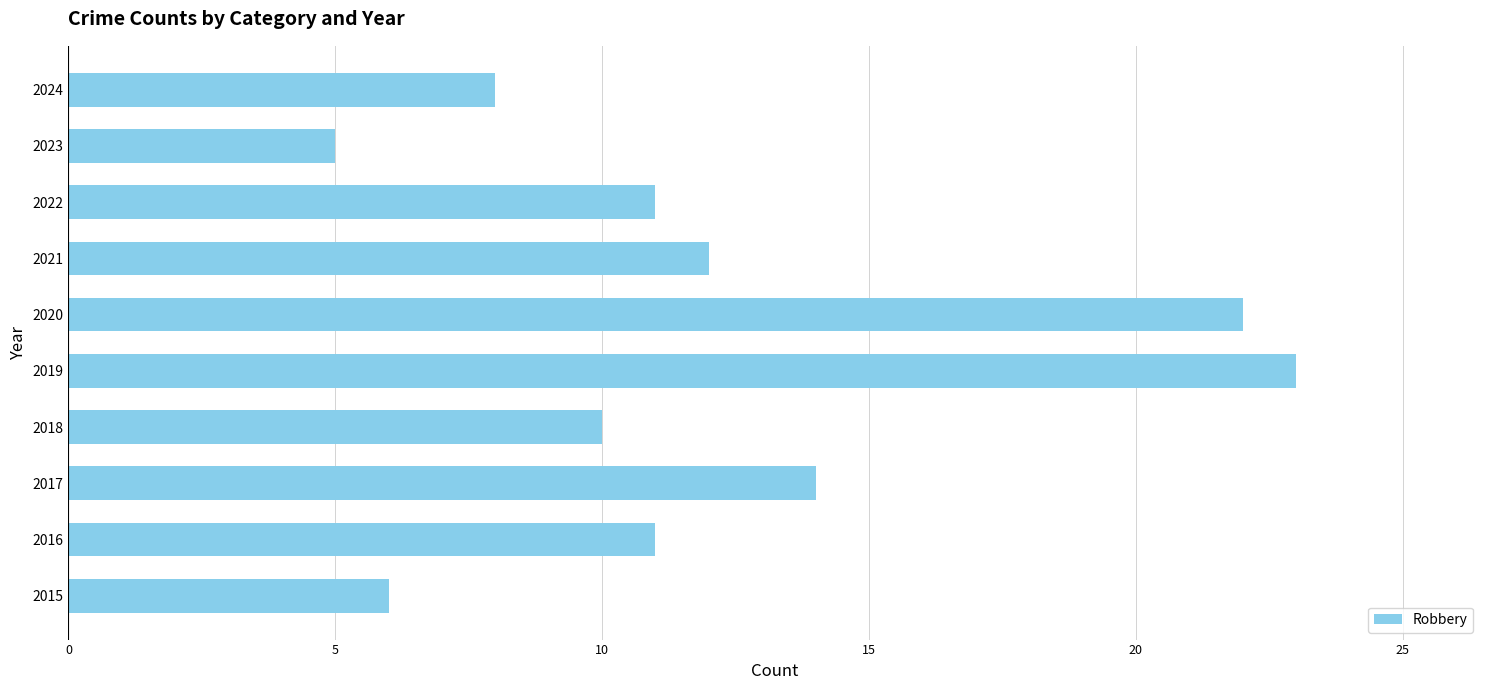

At which category does the chart reach its peak across all series?

2019